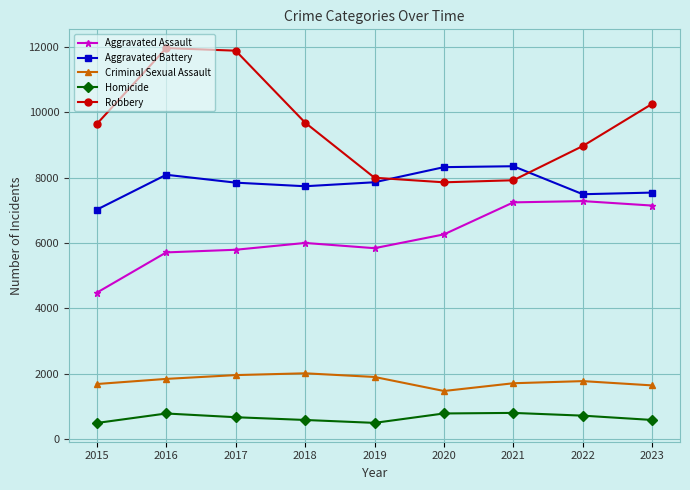

How many data points does each series have?

9